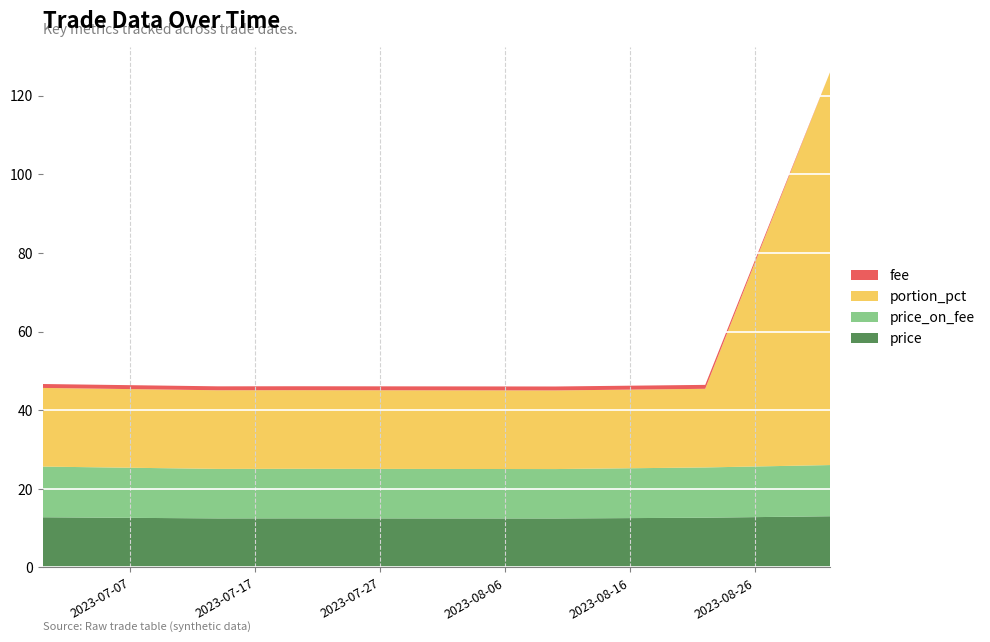

Reading left to right, transcribe all the data shown in this chart.

price: 12.8	12.5	12.5	12.4	12.7	13.0
price_on_fee: 12.9	12.6	12.6	12.6	12.8	13.0
portion_pct: 20.0	20.0	20.0	20.0	20.0	100.0
fee: 1.0	1.0	1.0	1.0	1.0	0.0